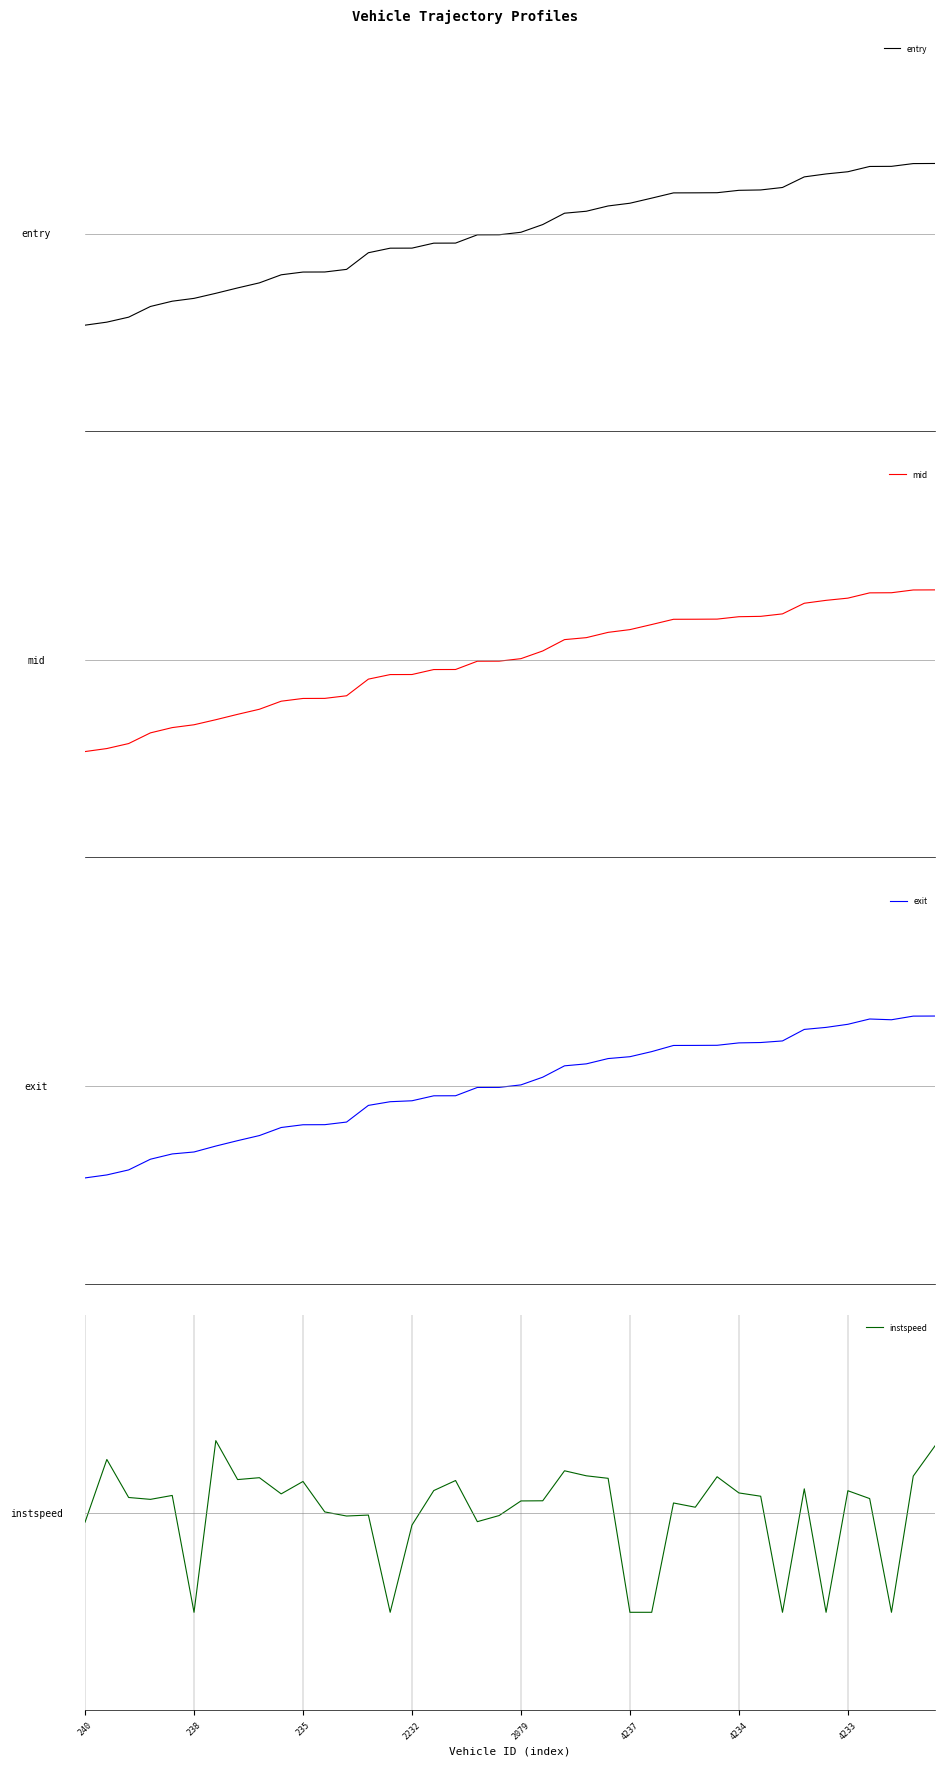

What is the label of the 24th point from the left?

23